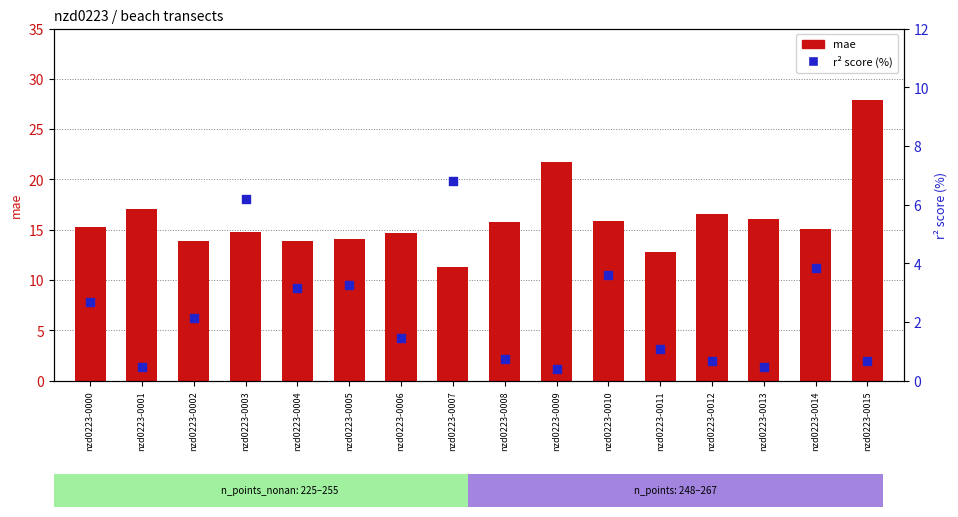

At how many categories does at least one series exceed 19?

2